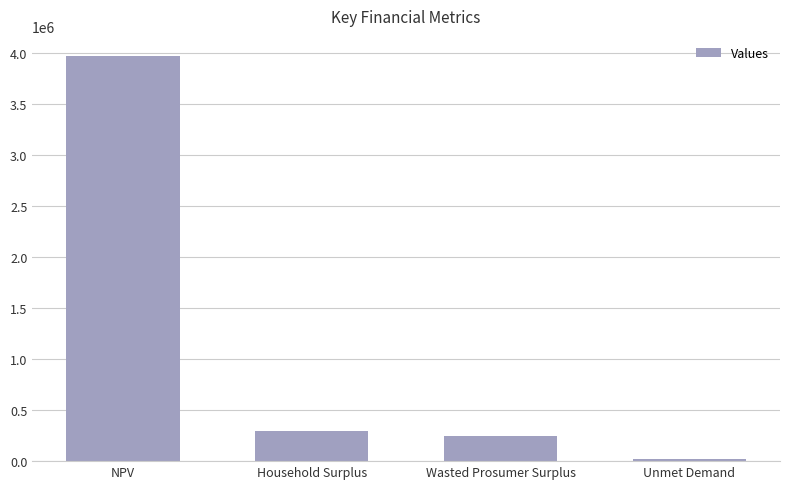

What is the ratio of the value at Unmet Demand to the value at Wasted Prosumer Surplus?

0.1